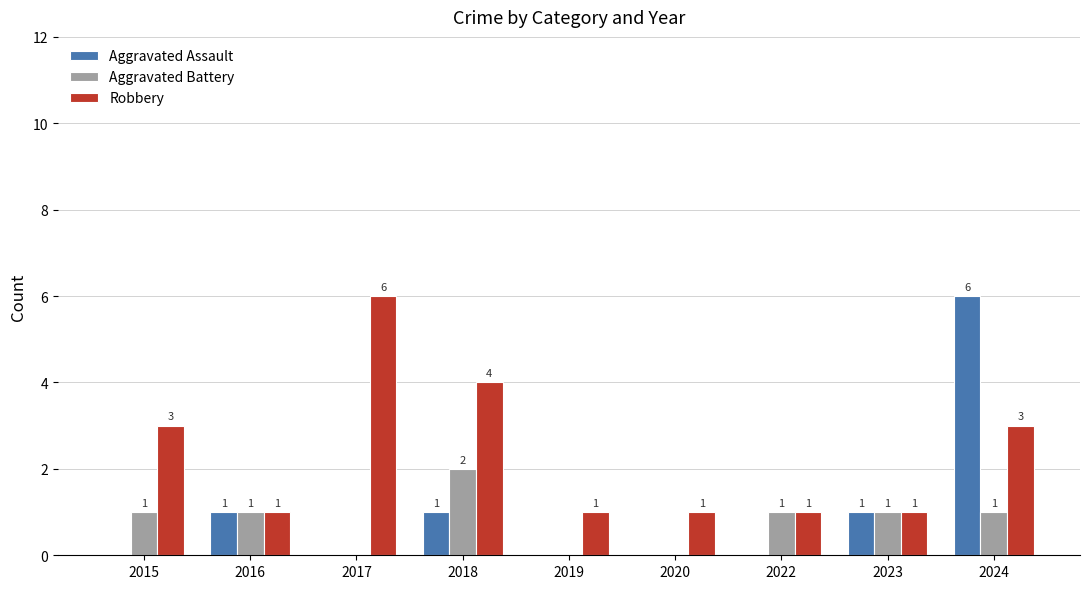

True or false: Aggravated Battery has a value of 0 at 2024.

False